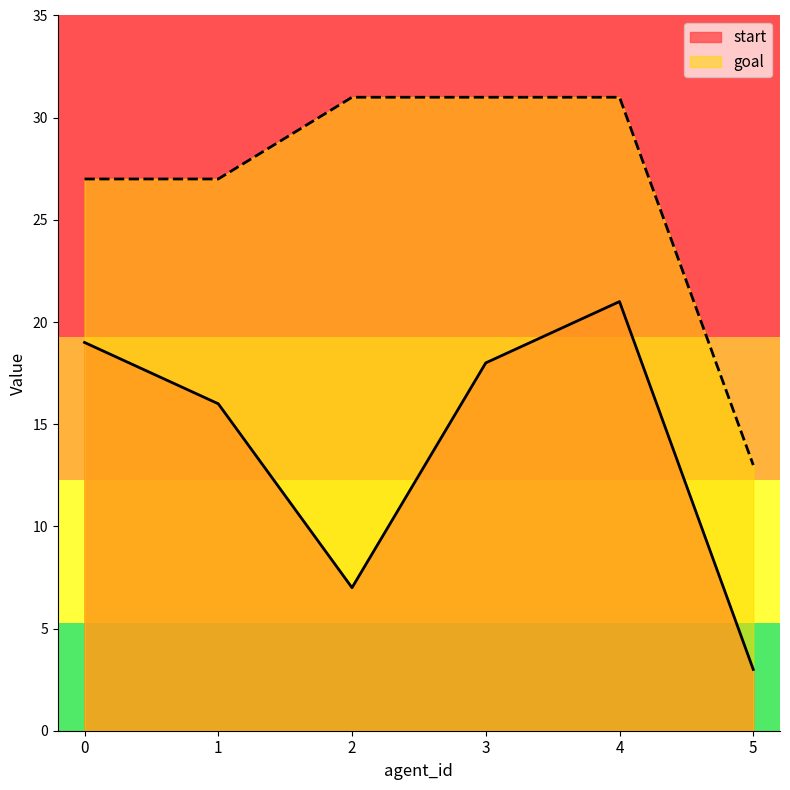

Is it true that goal equals 31 at 3?

True